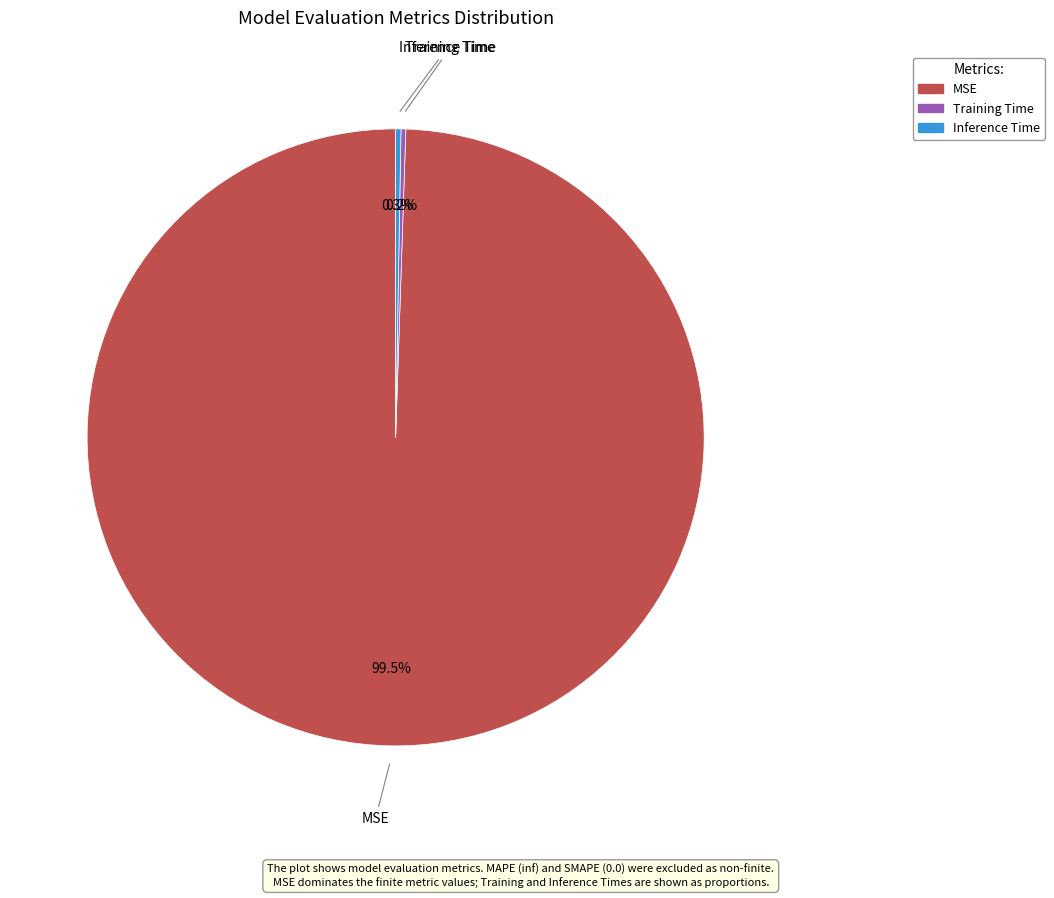

What is the majority slice?

MSE